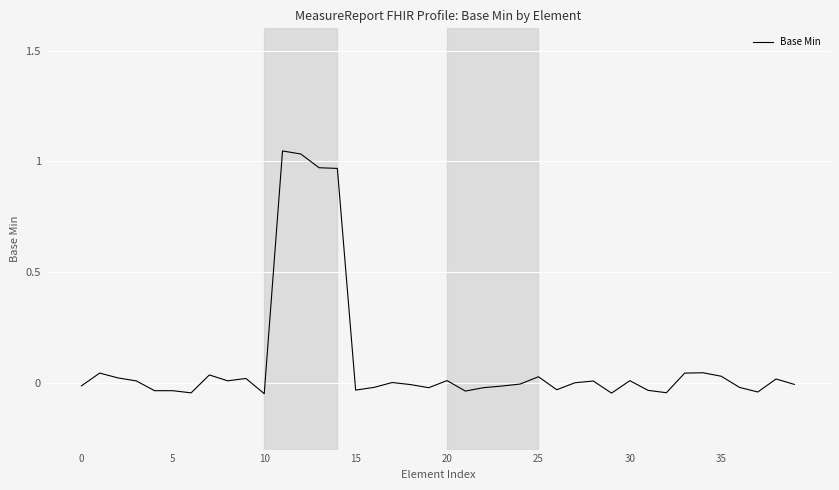

What is the difference between the maximum and minimum values?

1.1